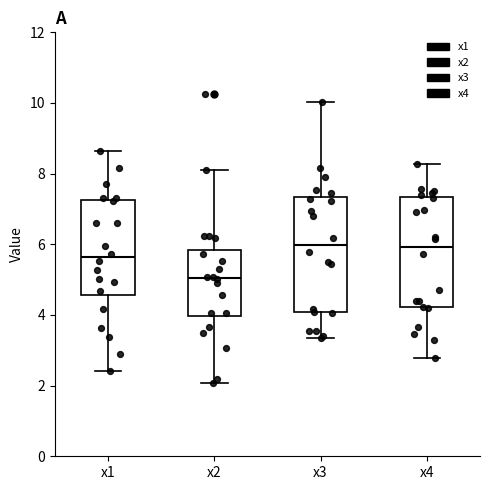

Reading left to right, read every box against the y-axis: the position of its median line, the range the box covers, and the ends of its whiskers. The values are not printed on the chart, so give them approximately, as read against the axis.

x1: median 5.6, box 4.6 to 7.2, whiskers 2.4 to 8.6
x2: median 5.0, box 4.0 to 5.8, whiskers 2.0 to 8.2
x3: median 6.0, box 4.0 to 7.4, whiskers 3.4 to 10.0
x4: median 6.0, box 4.2 to 7.4, whiskers 2.8 to 8.2